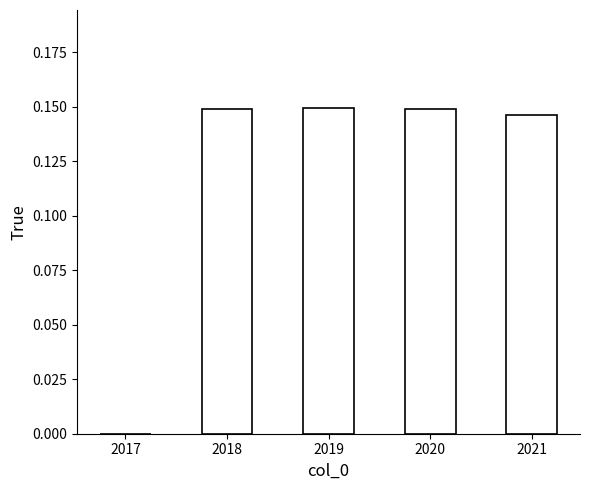

The value at 2017 is 0.0. True or false?

True